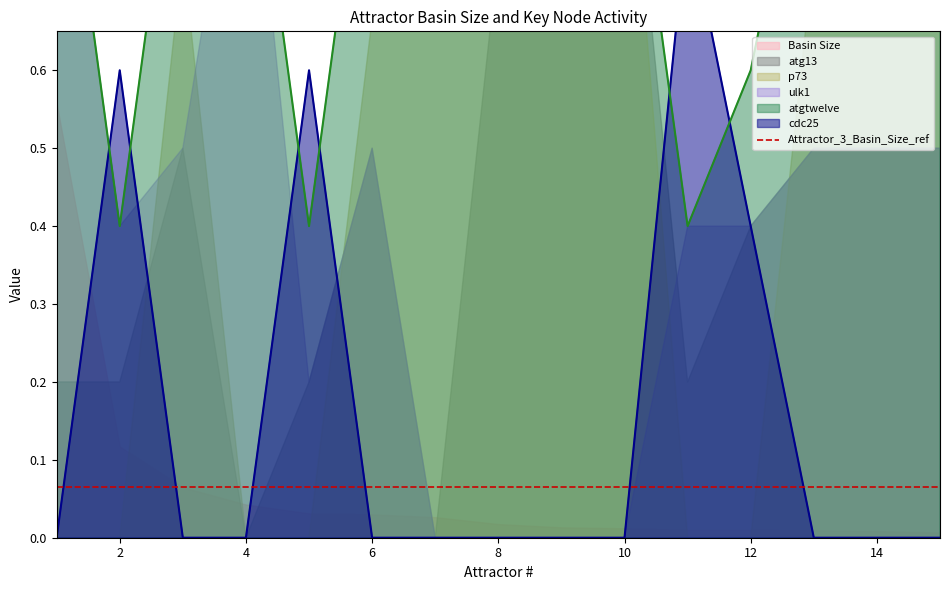

True or false: cdc25 has more than 1 interior local peaks.

True